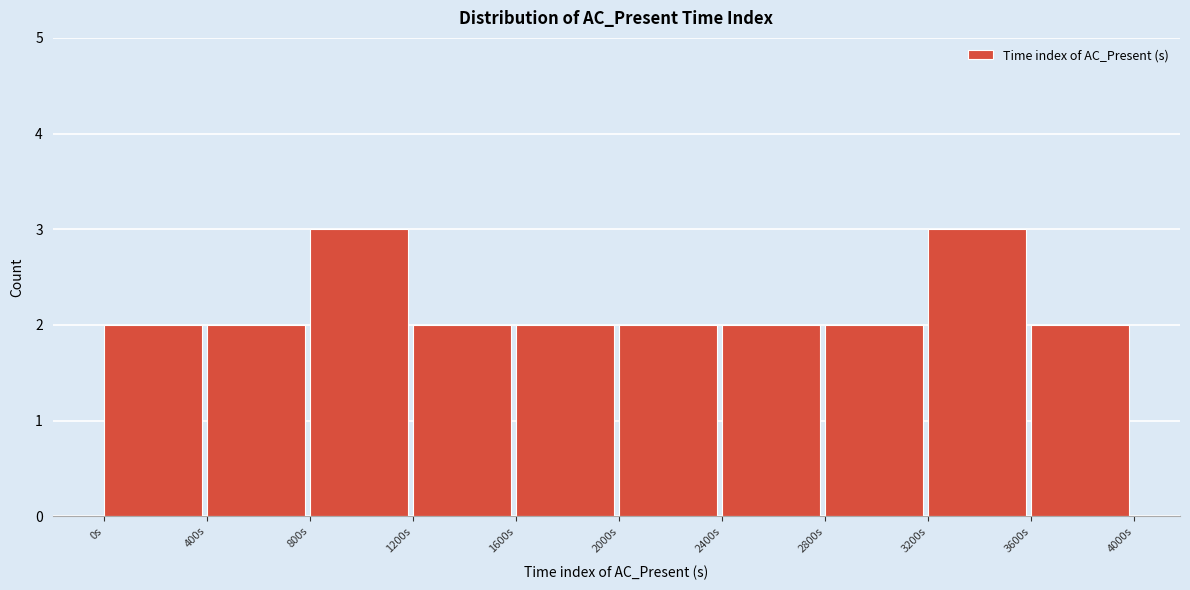

What is the height of the bar covering 0 to 400 on the x-axis? The values are not printed on the chart, so give them approximately, as read against the axis.

2